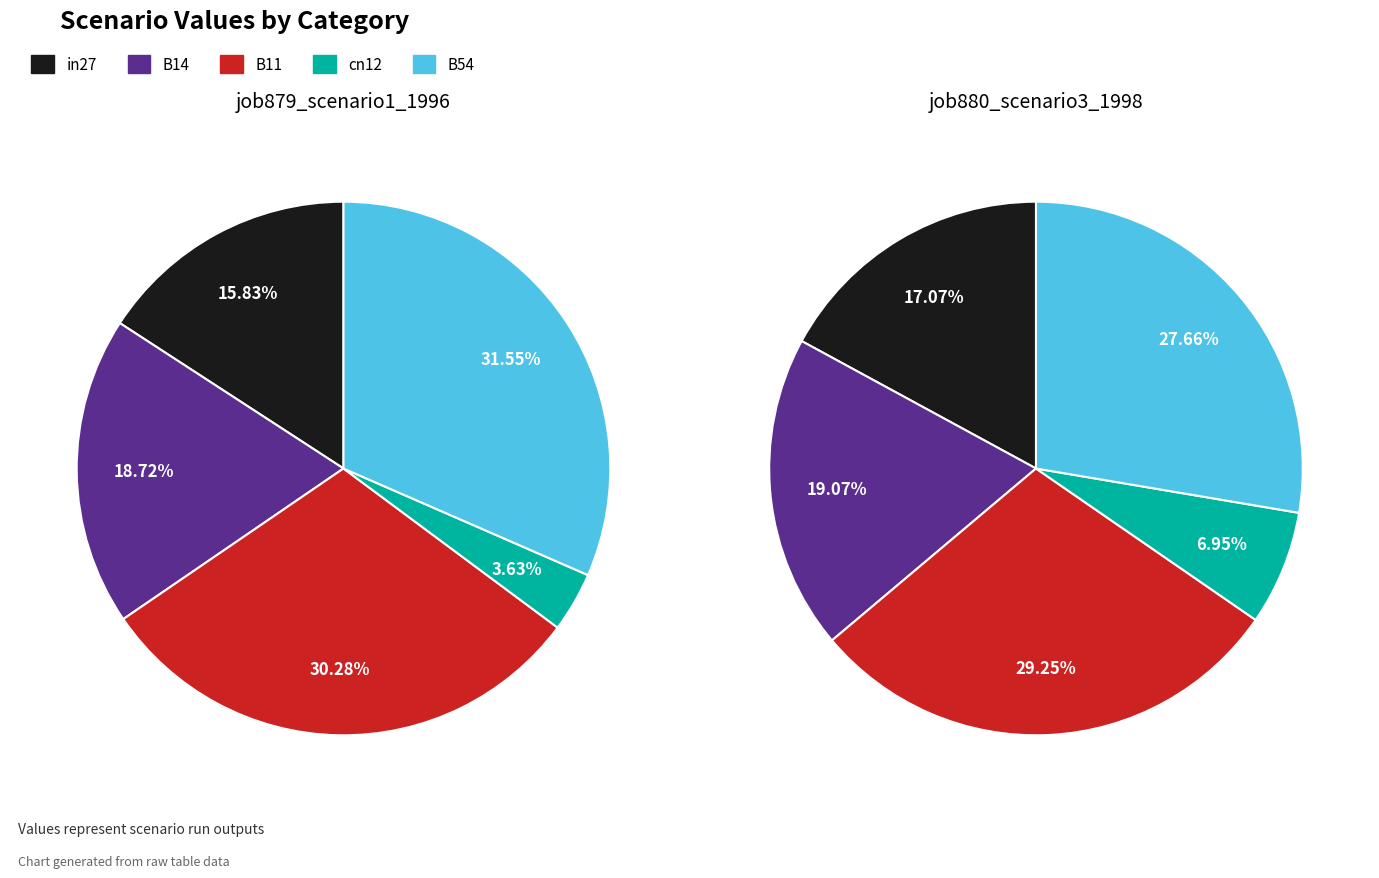

Does any single category account for the majority?

No